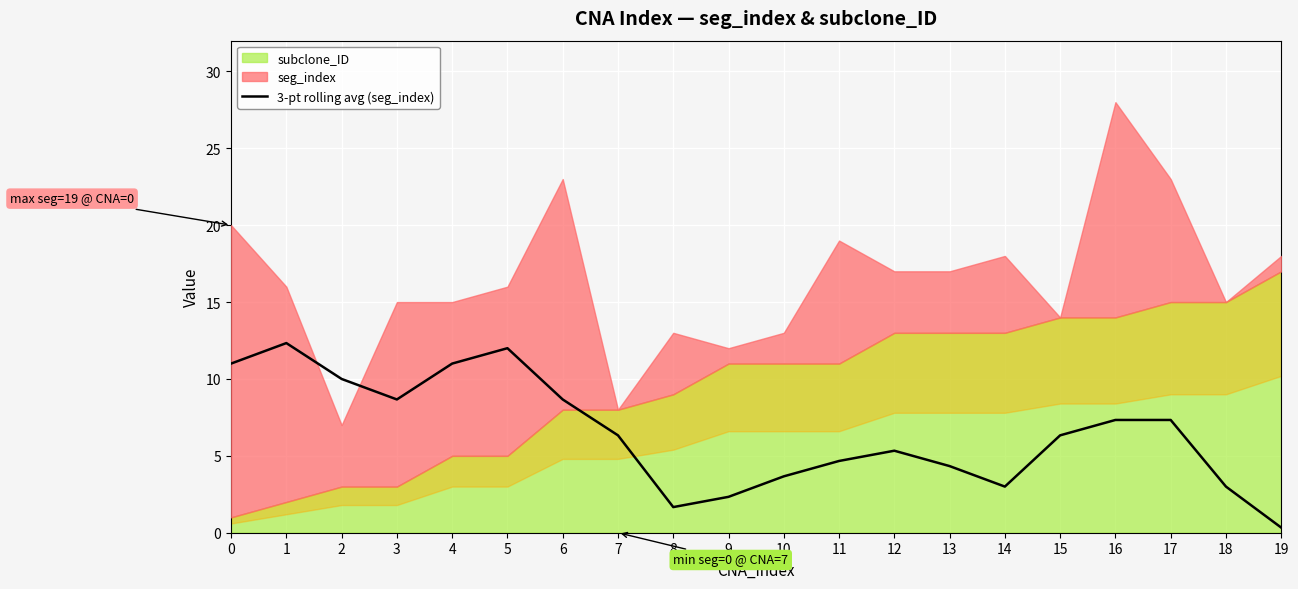

Reading right to left, extract all data points from this chart.

19=0.3	18=3.0	17=7.3	16=7.3	15=6.3	14=3.0	13=4.3	12=5.3	11=4.7	10=3.7	9=2.3	8=1.7	7=6.3	6=8.7	5=12.0	4=11.0	3=8.7	2=10.0	1=12.3	0=11.0